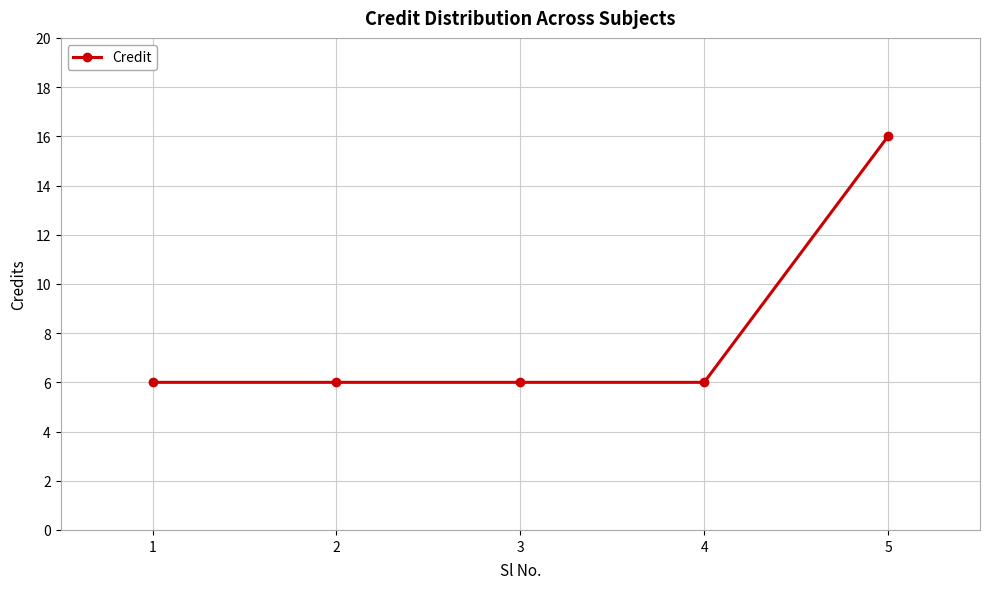

What is the change in value from 2 to 5?

+10